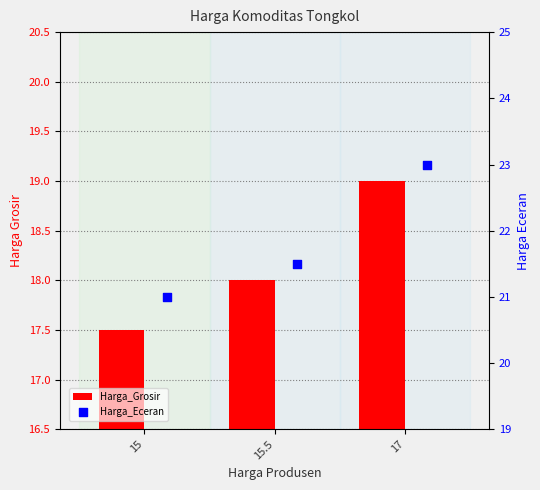

Is the value of Harga_Grosir at 17 greater than the value of Harga_Eceran at 15.5?

No